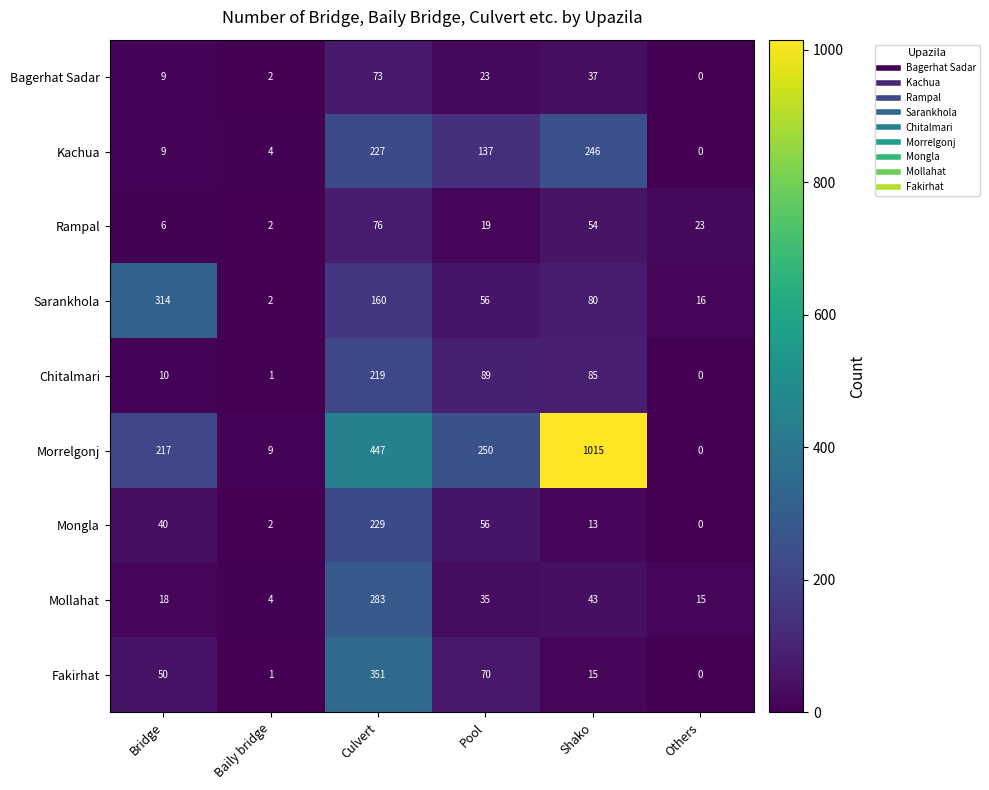

What is the sum of all Rampal values?

180